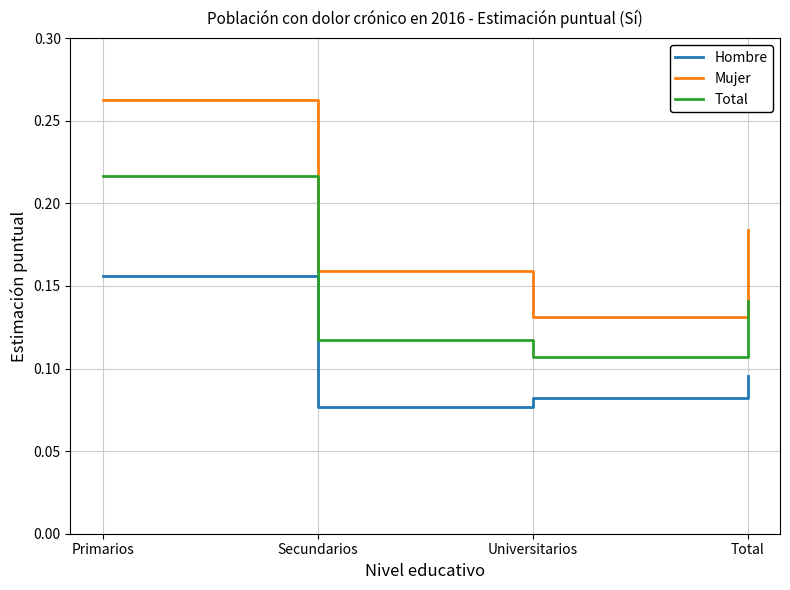

At how many categories does at least one series exceed 0?

4